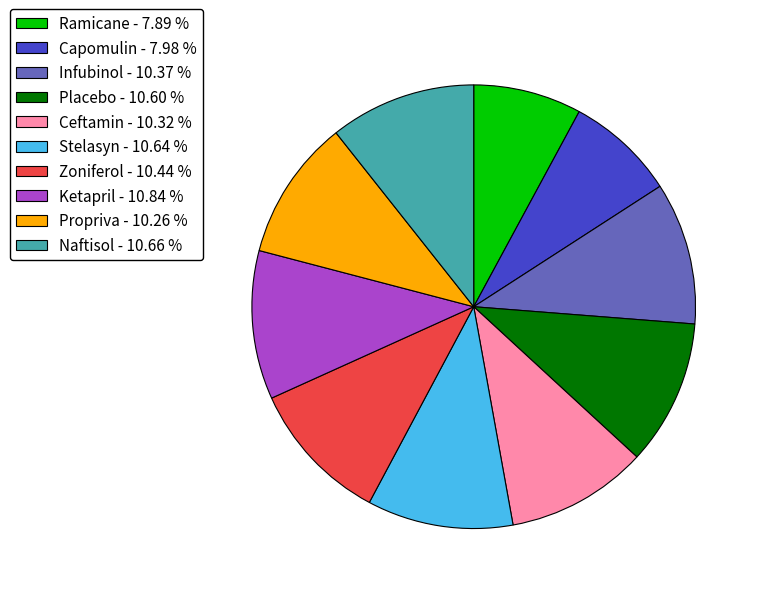

Is the sum of Ketapril - 10.84 % and Placebo - 10.60 % greater than half?

No